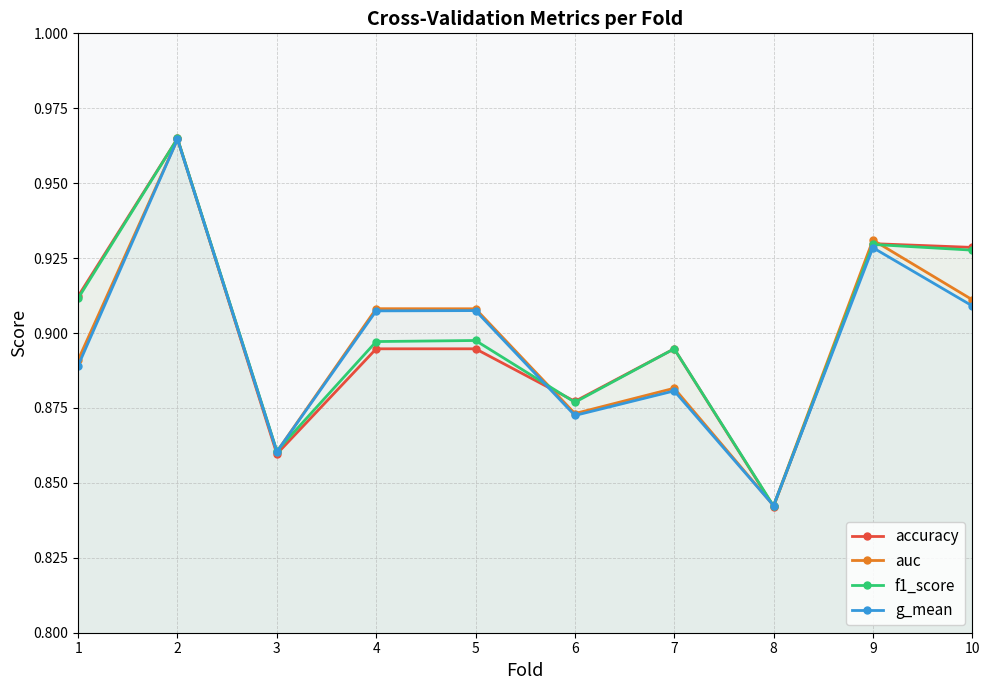

At which label is auc closest to 0?

8